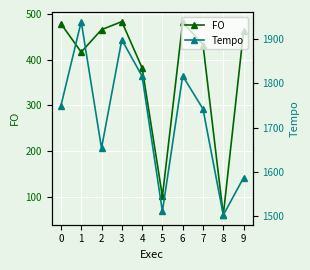

Which series changed the most between 4 and 8?

FO